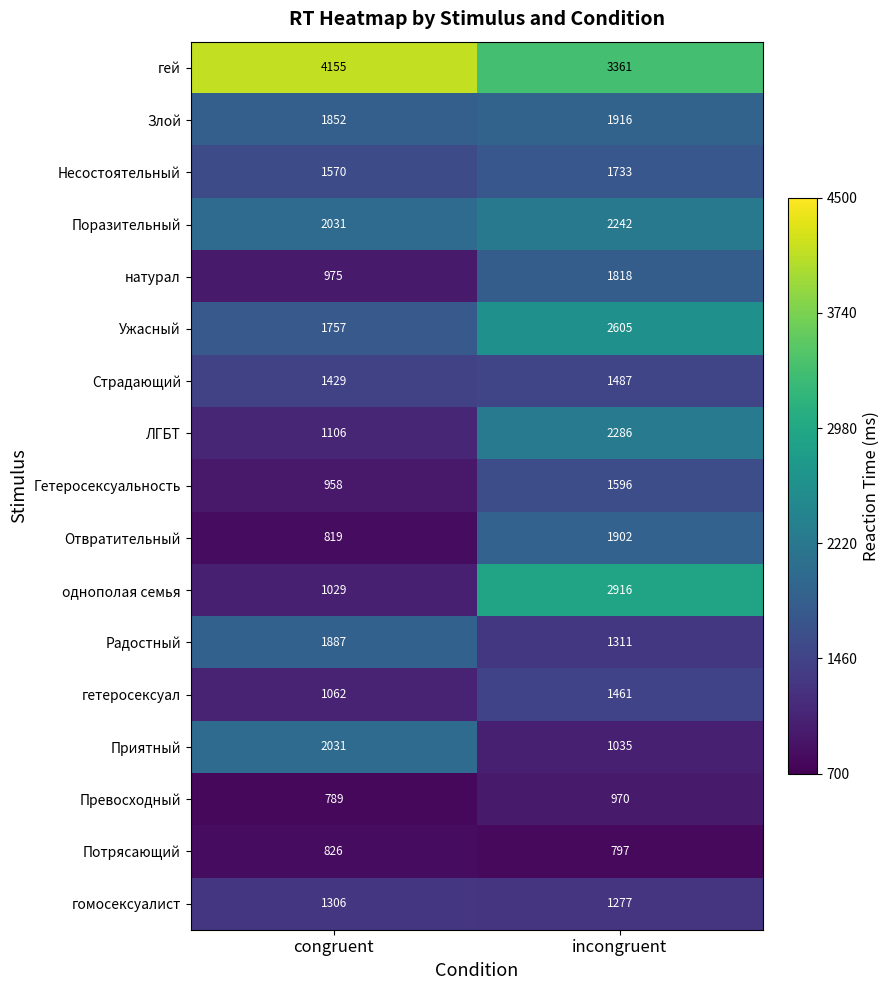

What is the sum of the Приятный values at congruent and incongruent?

3066